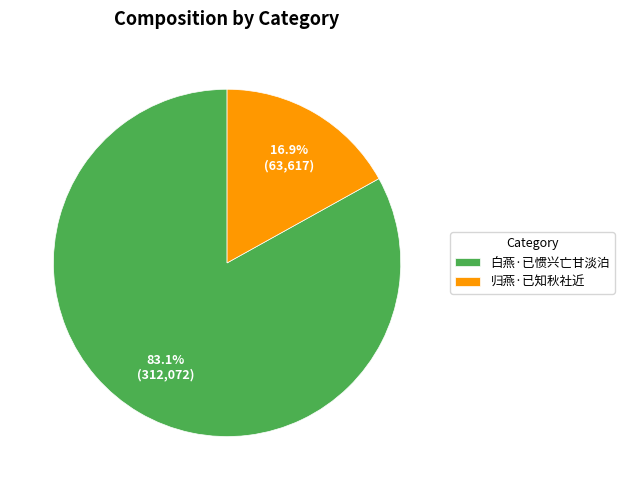

To the nearest percent, what percentage of the pie is 归燕·已知秋社近?

17%